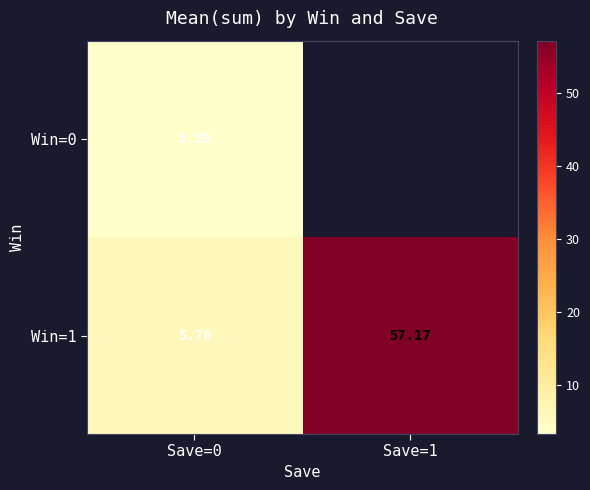

Between Save=0 and Save=1, which is larger?

Save=1